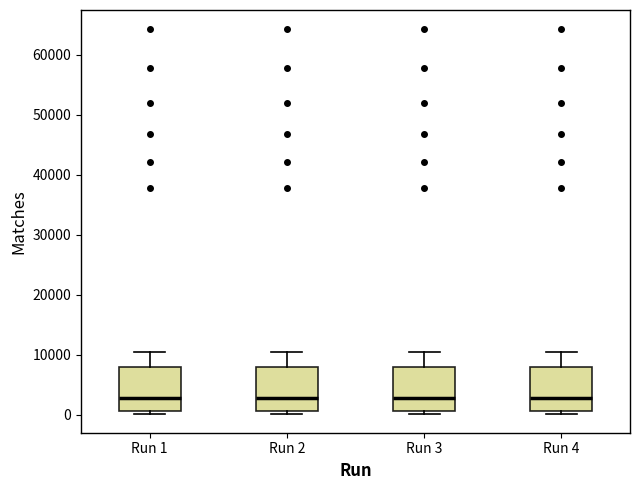

Where does the upper whisker of the box for Run 1 end on the y-axis? The values are not printed on the chart, so give them approximately, as read against the axis.

10000